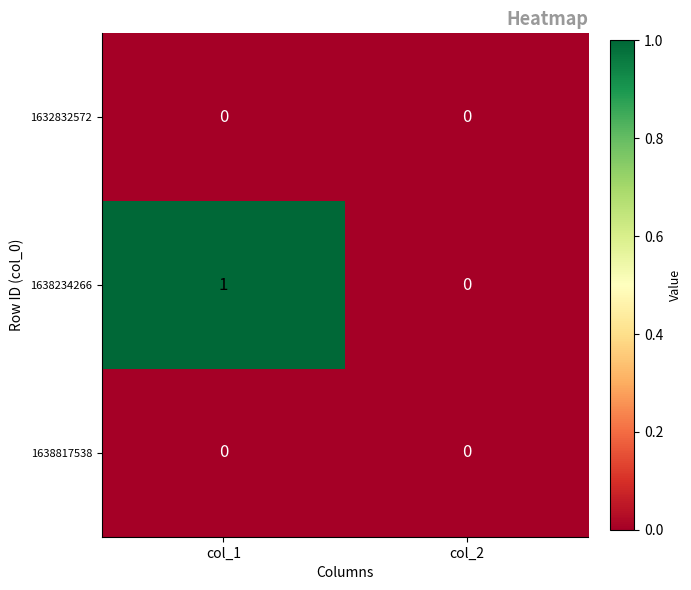

Which series changed the most between col_1 and col_2?

1638234266